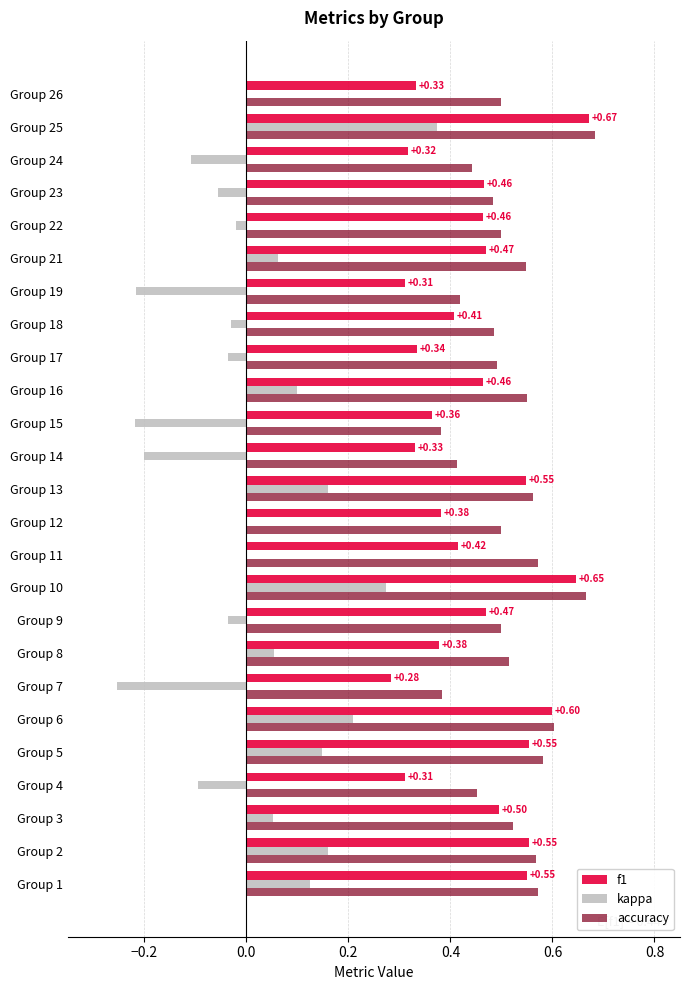

Between Group 3 and Group 19, which series saw the biggest shift?

kappa